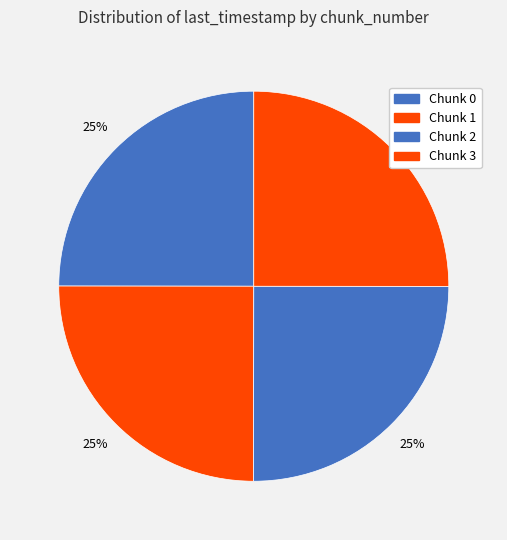

How many segments does this pie chart have?

4